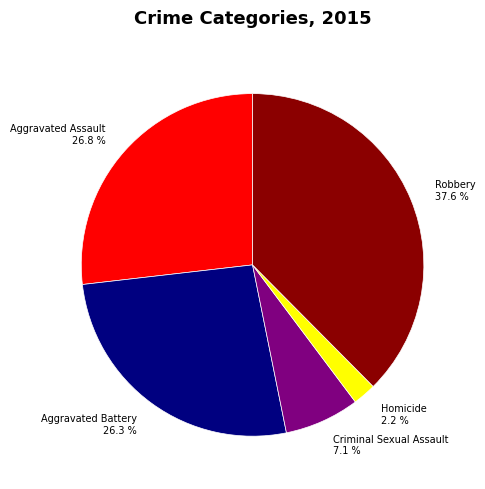

Do Homicide and Robbery together represent more than half of the pie?

No